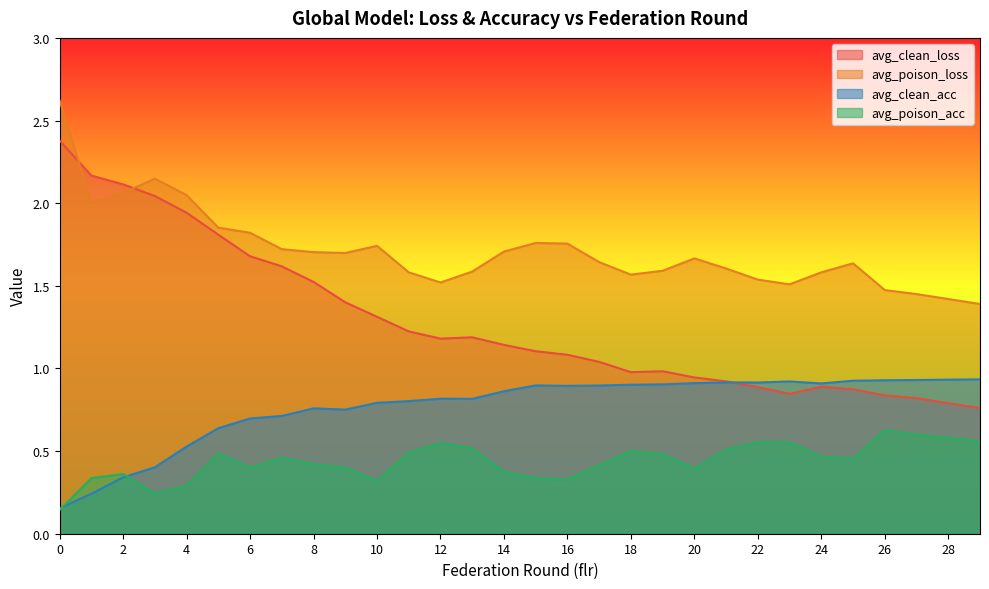

Is it true that avg_clean_acc equals 0.3 at 2?

True